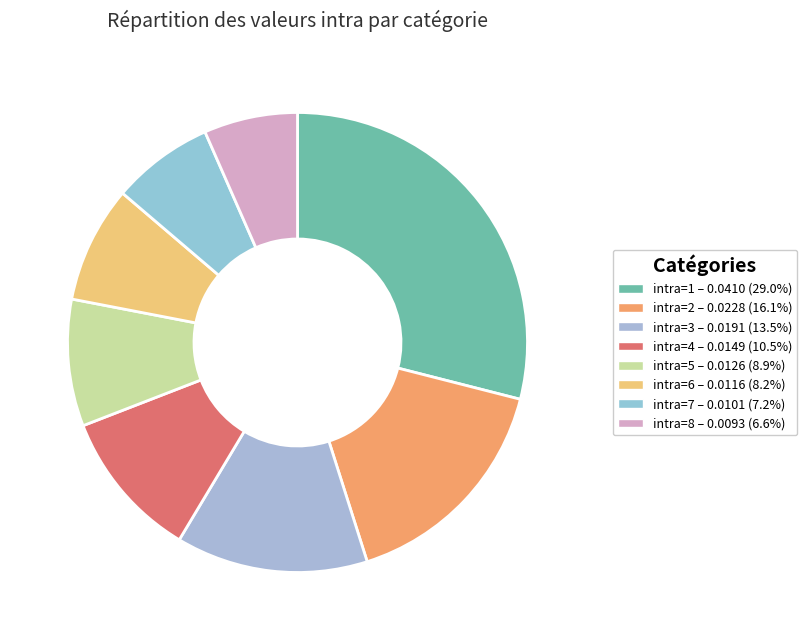

How many segments does this pie chart have?

8